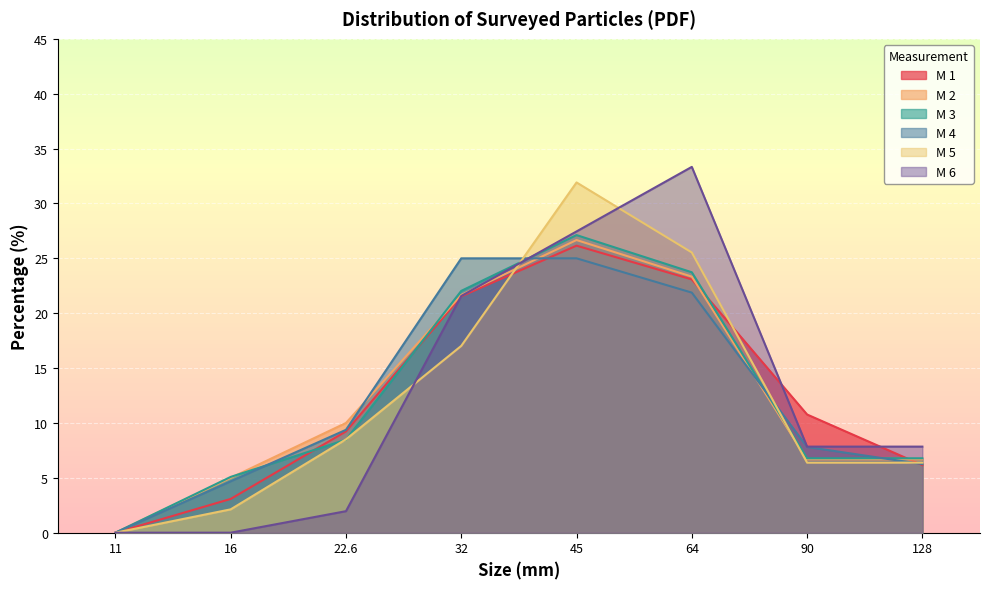

Reading right to left, extract all data points from this chart.

M 1: 6.2	10.8	23.1	26.2	21.5	9.2	3.1	0.0
M 2: 6.7	6.7	23.3	26.7	21.7	10.0	5.0	0.0
M 3: 6.8	6.8	23.7	27.1	22.0	8.5	5.1	0.0
M 4: 6.2	7.8	21.9	25.0	25.0	9.4	4.7	0.0
M 5: 6.4	6.4	25.5	31.9	17.0	8.5	2.1	0.0
M 6: 7.8	7.8	33.3	27.5	21.6	2.0	0.0	0.0